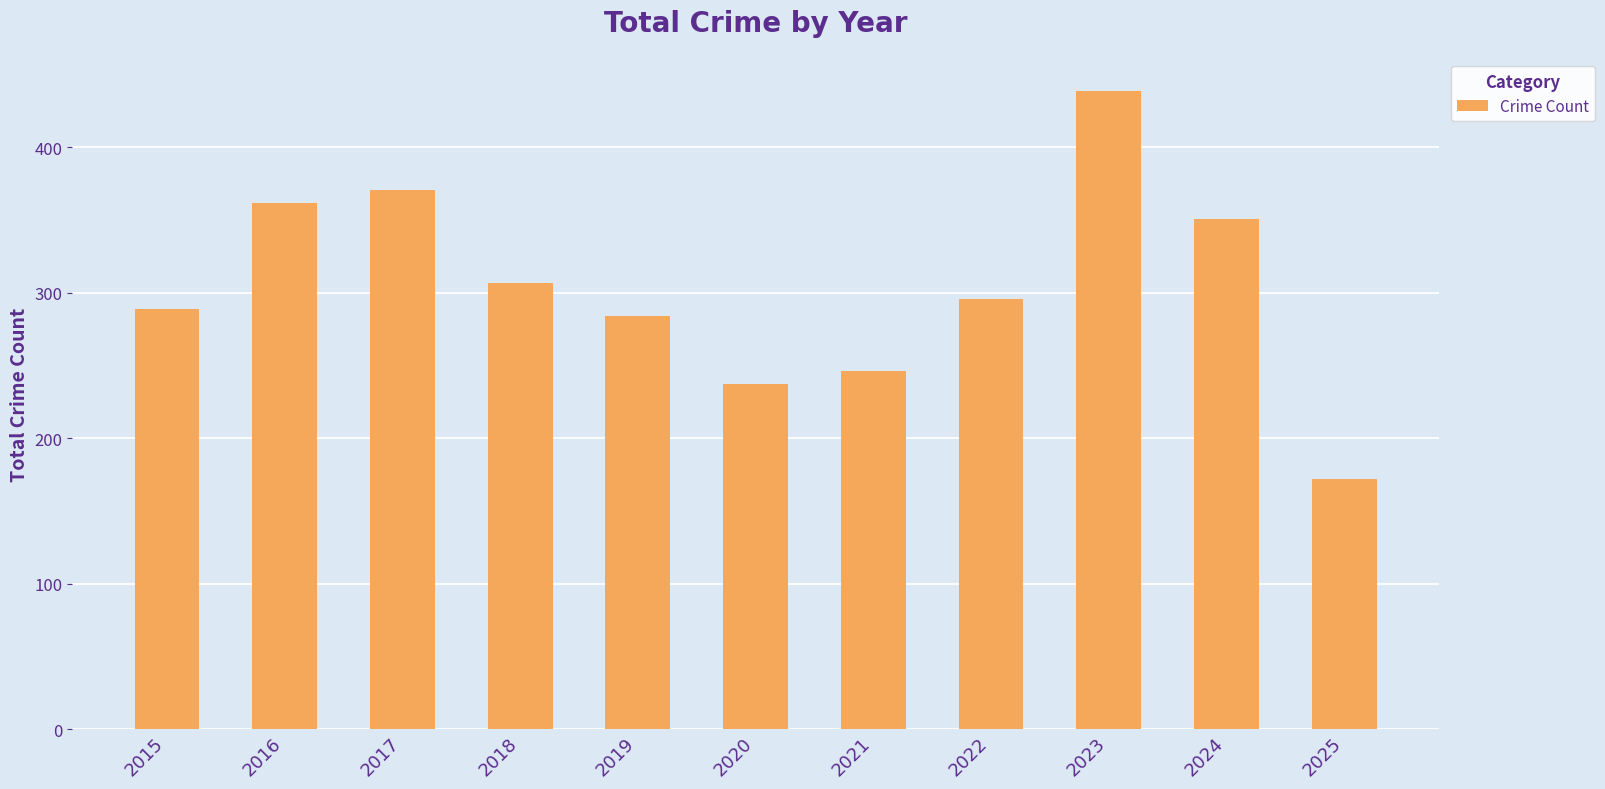

Rank the categories by value from lowest to highest.

2025, 2020, 2021, 2019, 2015, 2022, 2018, 2024, 2016, 2017, 2023